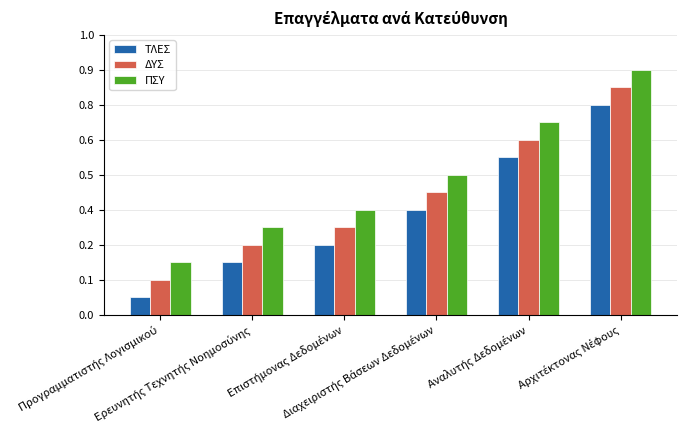

What are all the series names shown in the legend?

ΤΛΕΣ, ΔΥΣ, ΠΣΥ